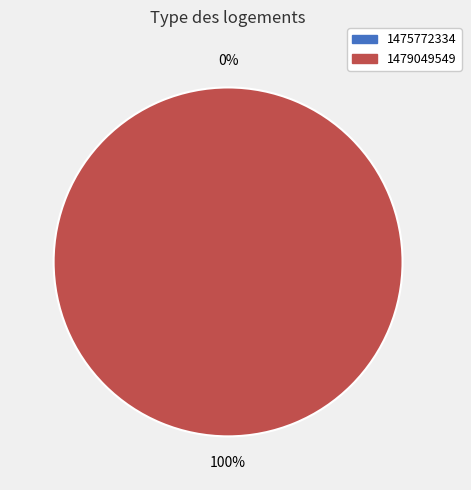

Is it true that 1479049549 is 100% of the pie?

True